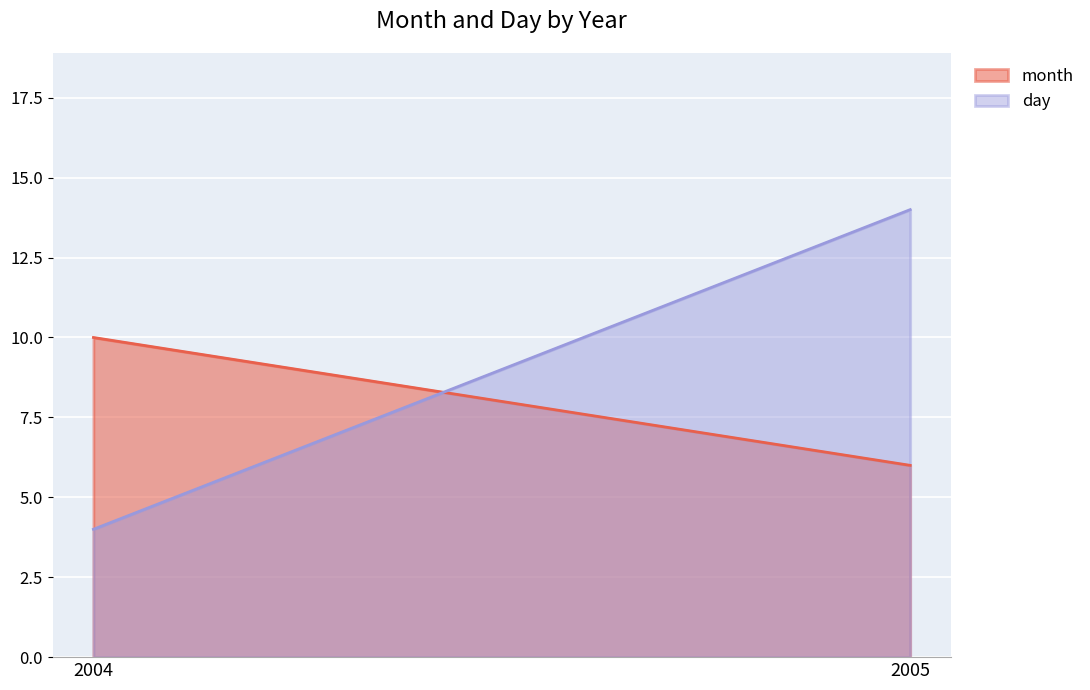

What is the difference between the month values at 2005 and 2004?

4